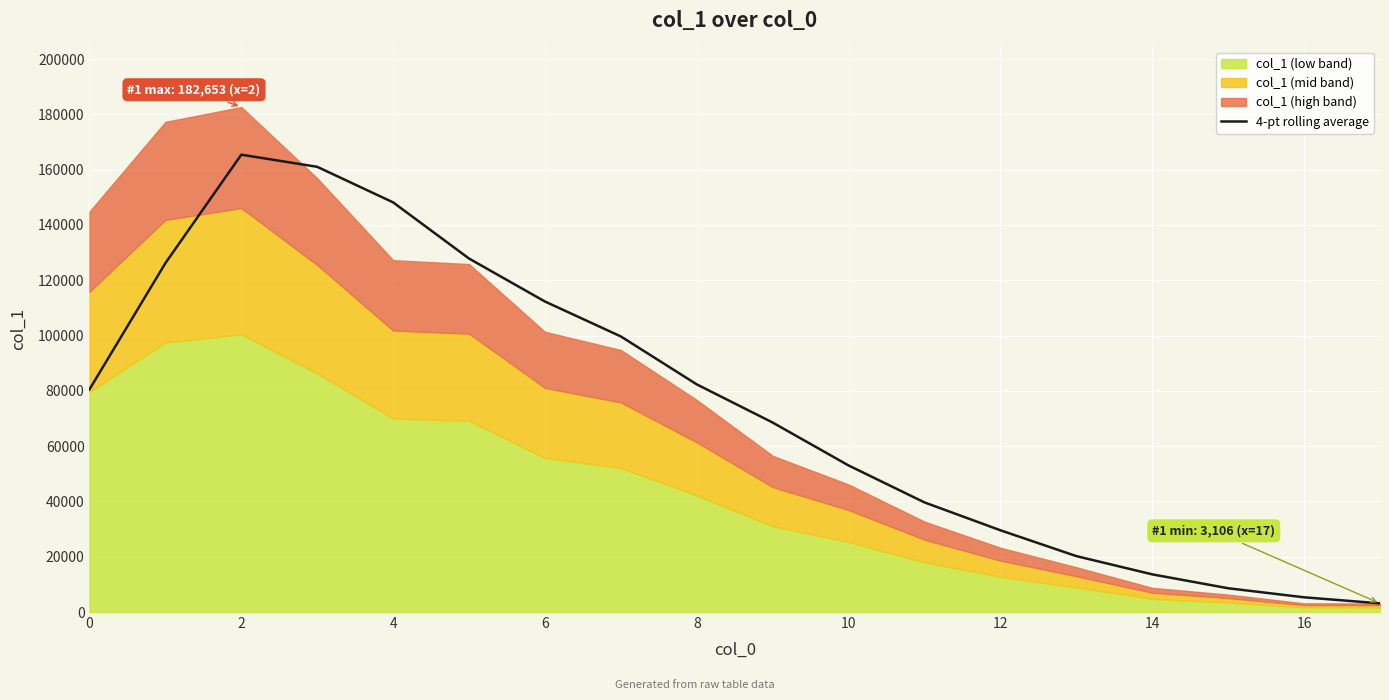

Is it true that the value at 11 is 61951.5?

False